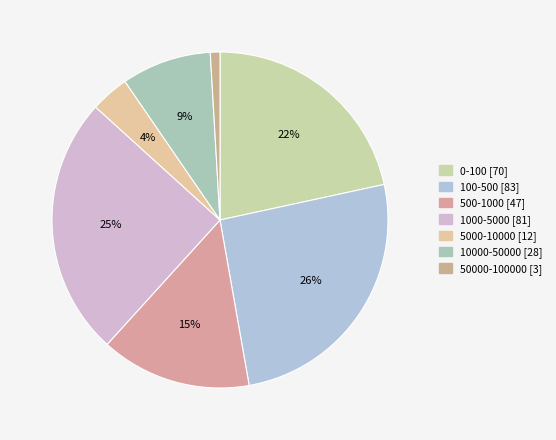

Which category has the biggest portion of the pie?

100-500